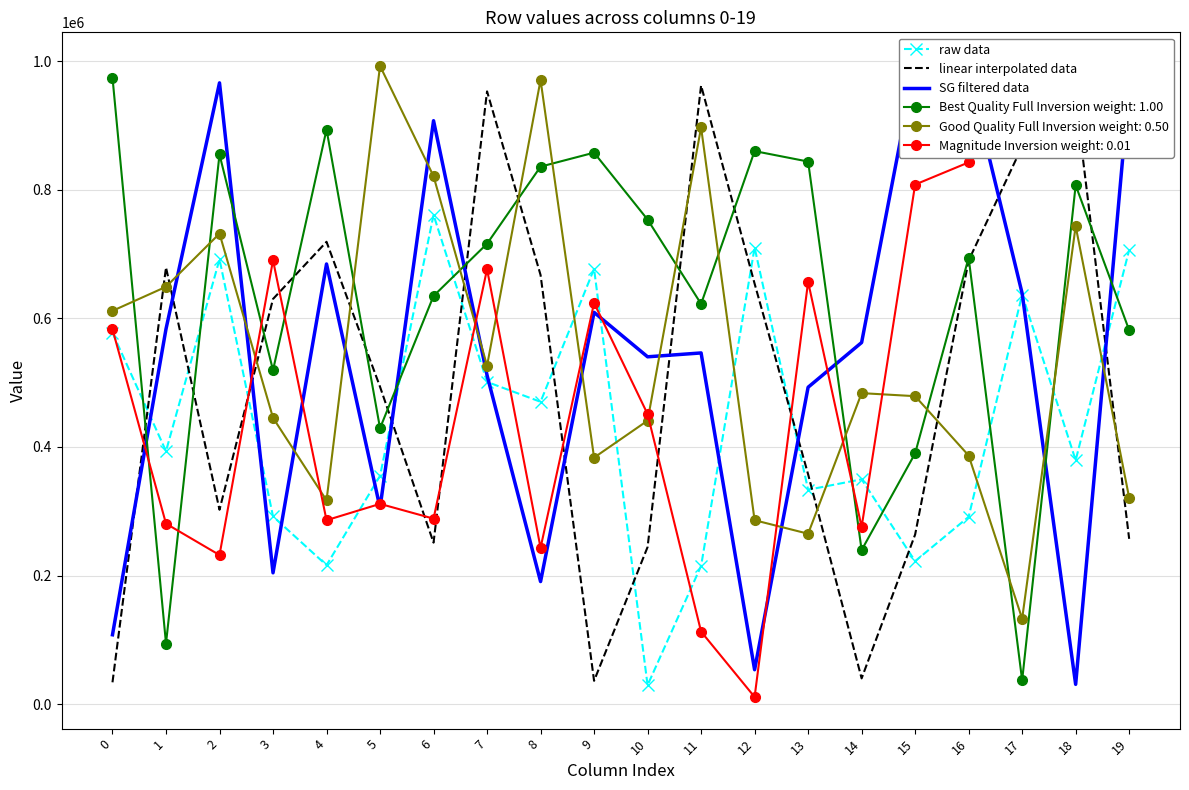

Where do raw data and SG filtered data first cross each other?

0 and 1